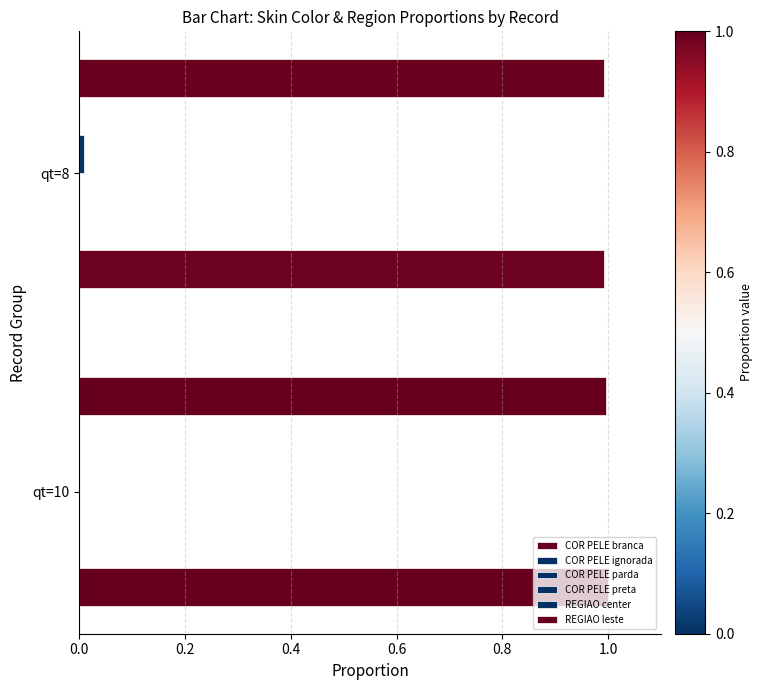

How many distinct data groups are displayed?

6